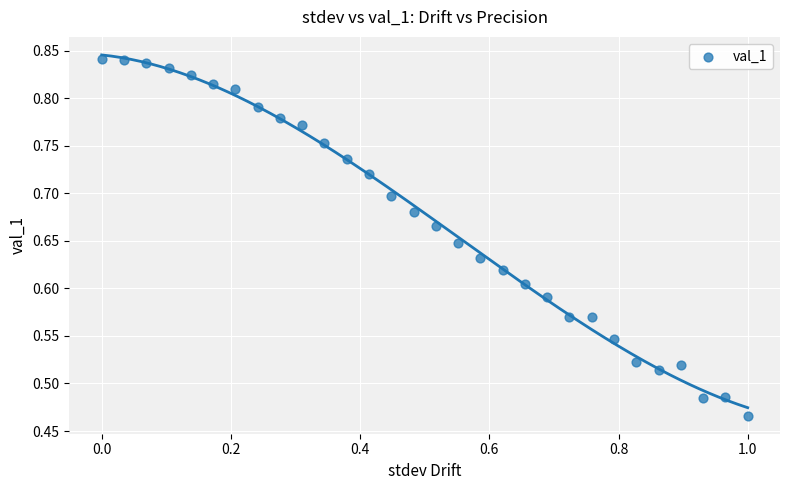

What is the range of X values (max minus min)?

1.0